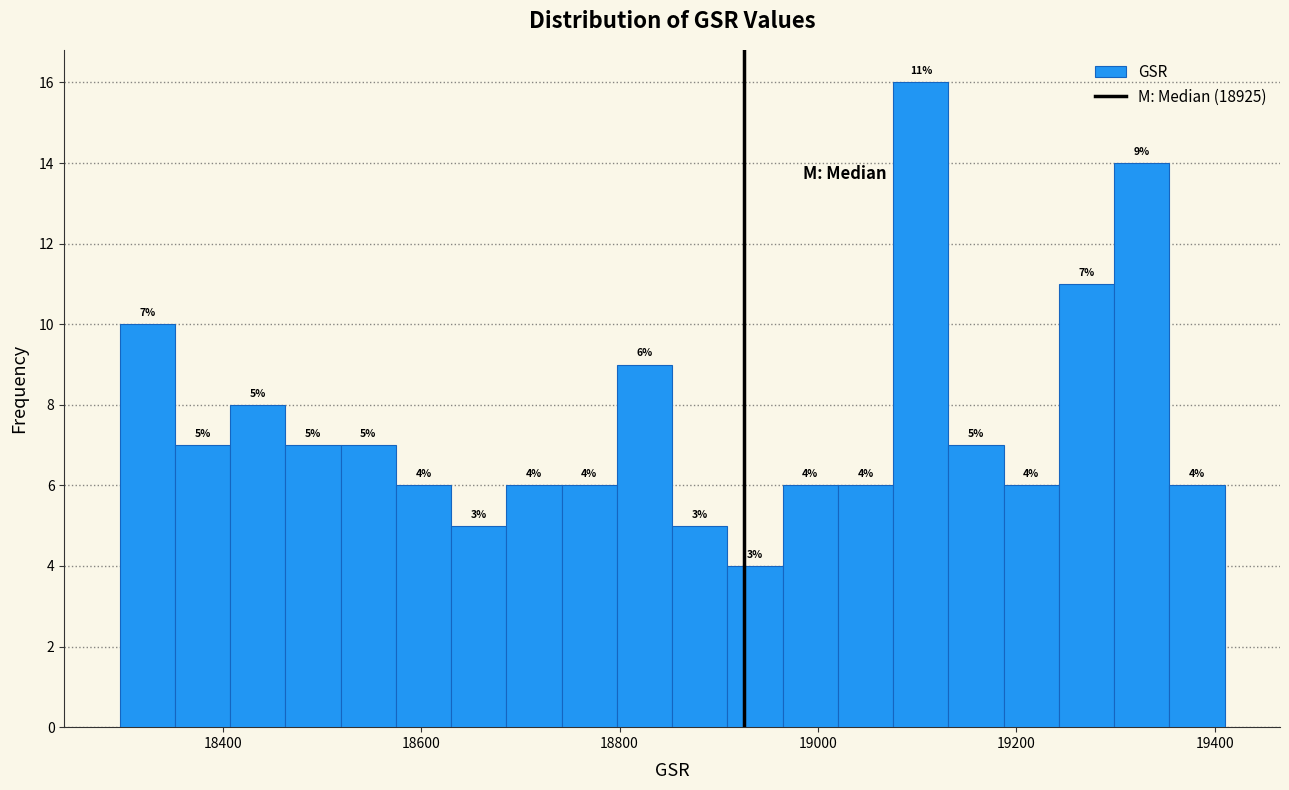

Around what value on the x-axis is the tallest bar? Give the approximate position of its centre, as read against the axis.

19100